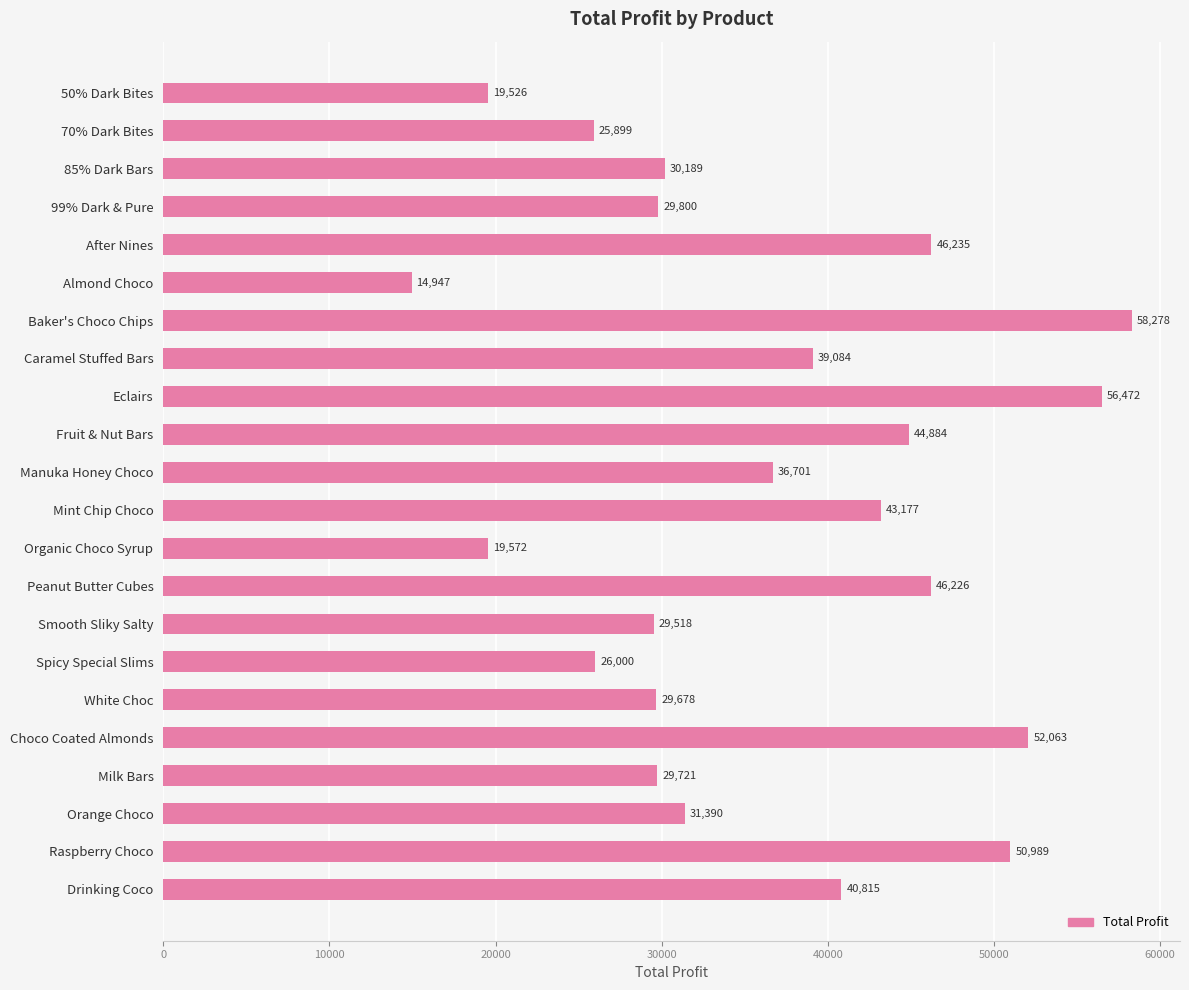

What is the change in value from After Nines to Almond Choco?

-31288.0